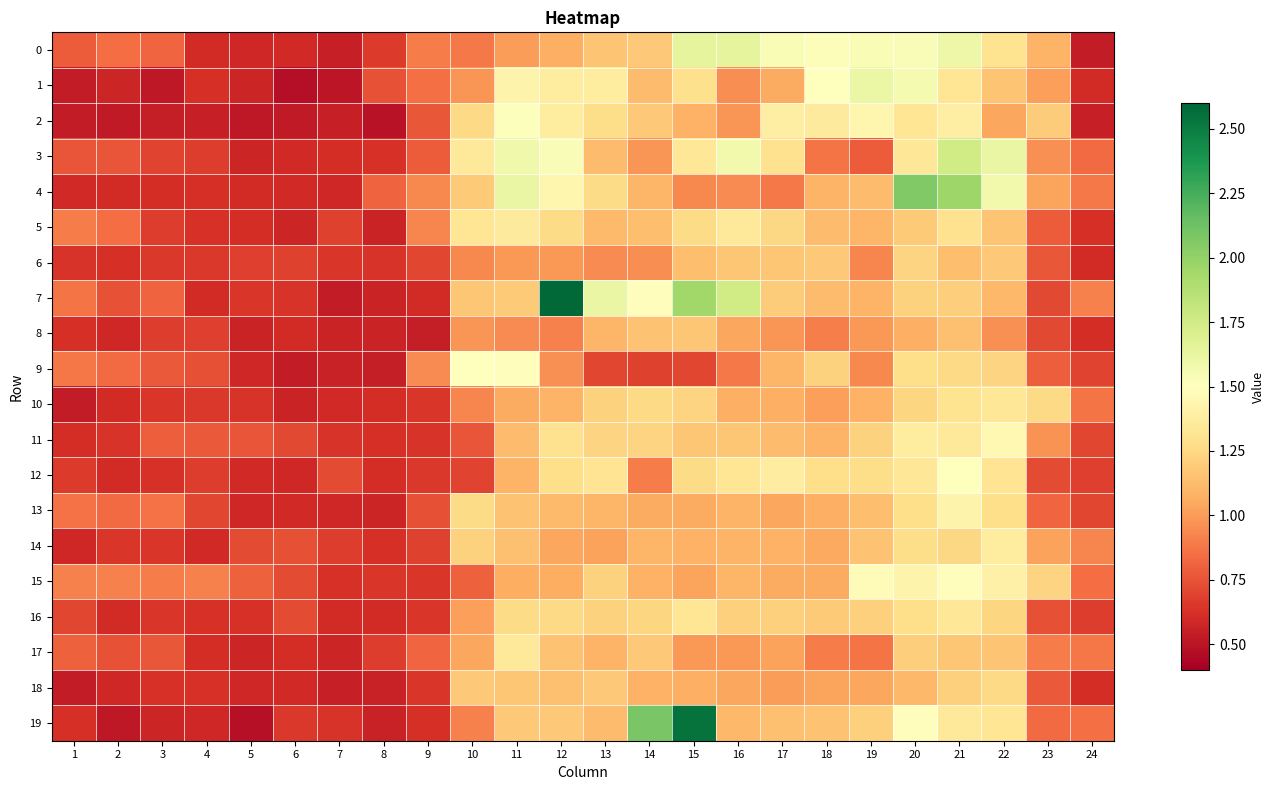

Which series changed the most between 2 and 23?

2